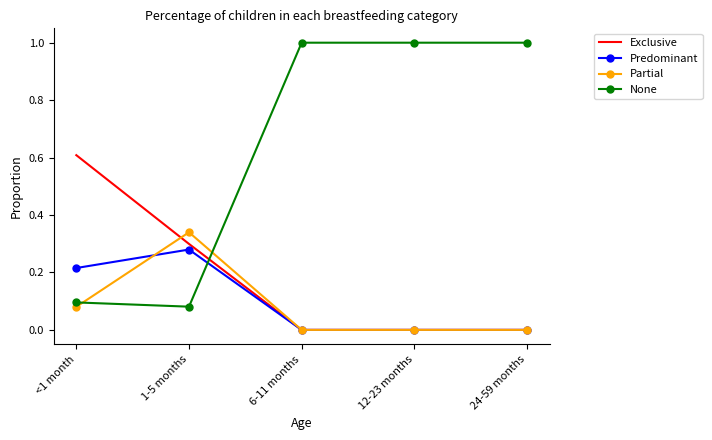

Is the value of Exclusive at <1 month greater than the value of None at <1 month?

Yes